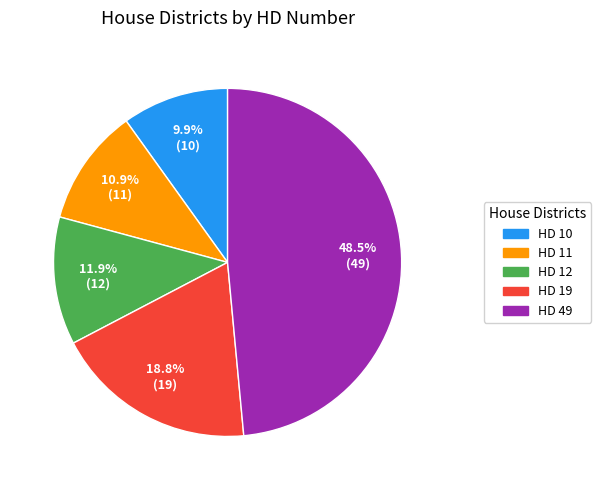

Which category has the biggest portion of the pie?

HD 49